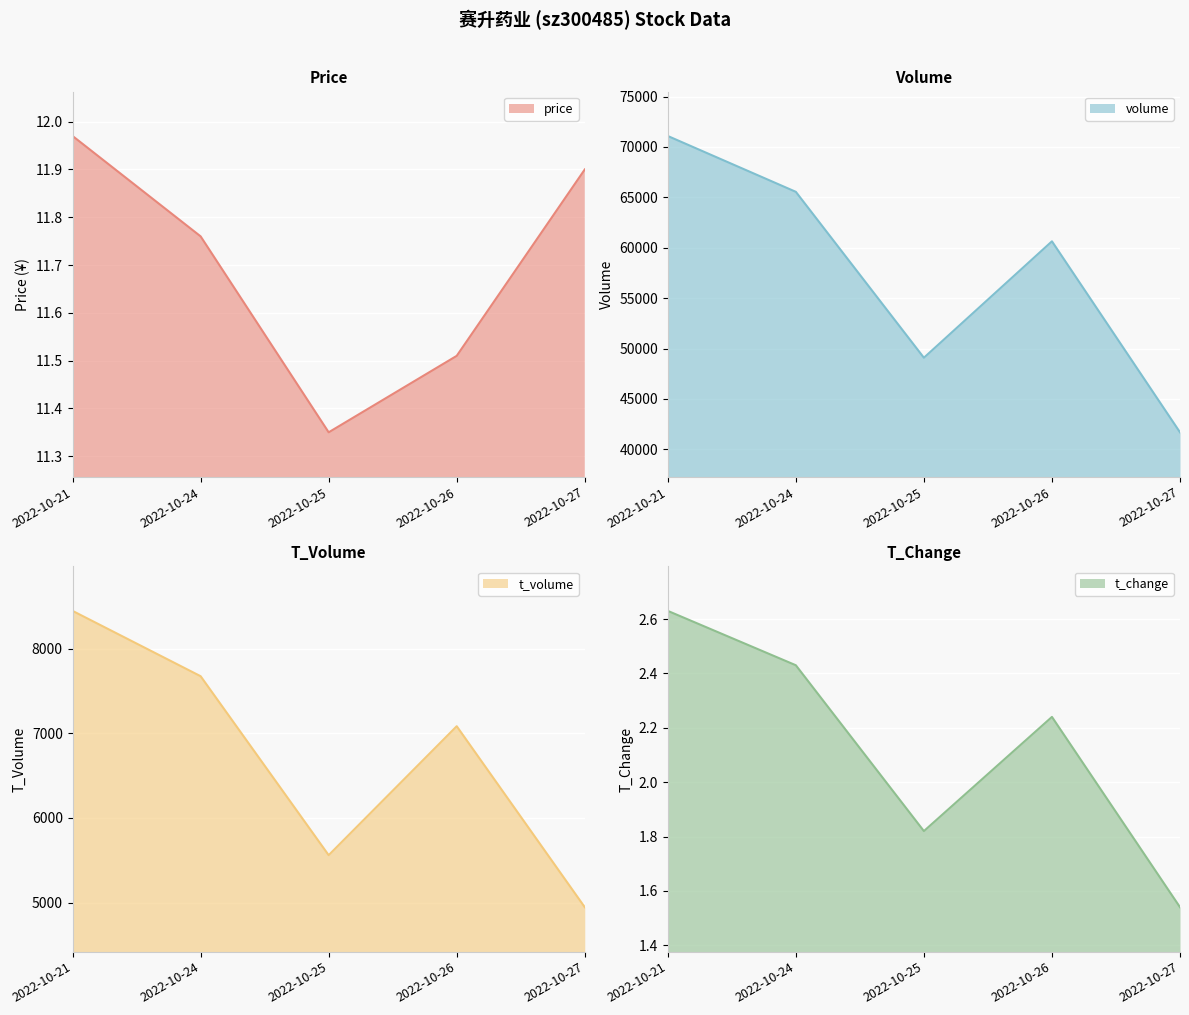

What is the maximum value for t_change?

2.6